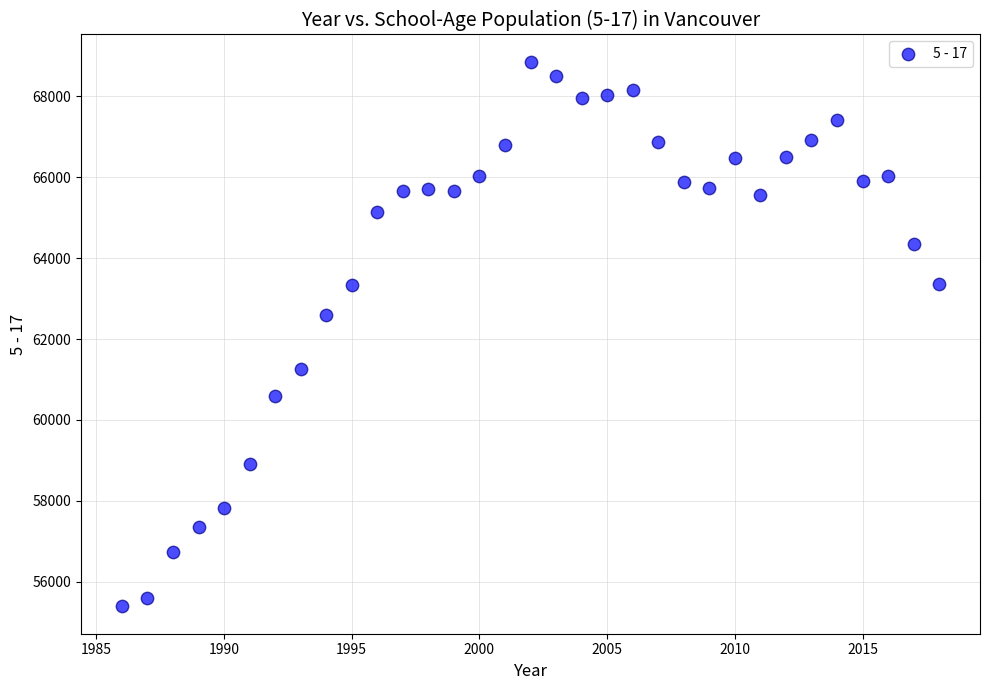

What Y value in the scatter plot is closest to 62121?

62603